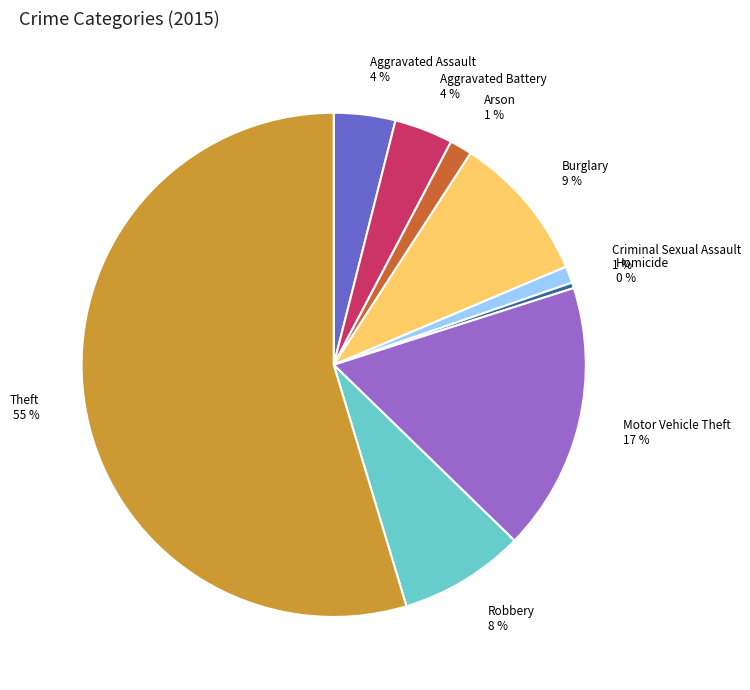

Does Robbery represent more than half of the total?

No